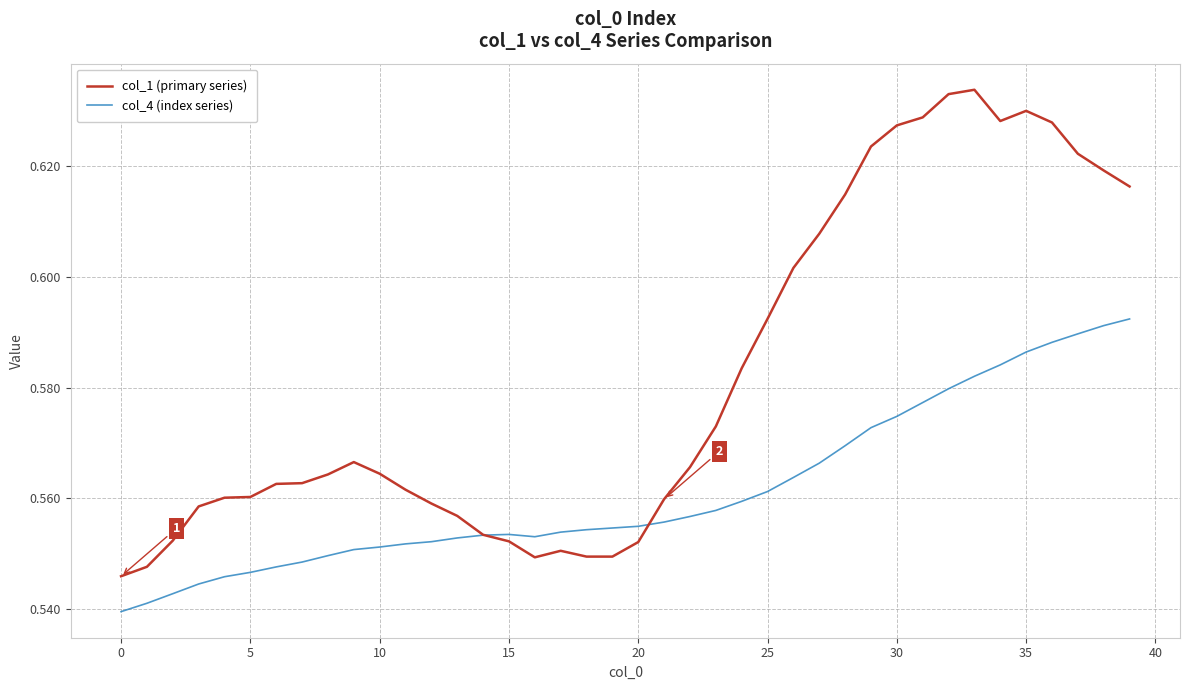

True or false: col_1 (primary series) has more than 0 points higher than both neighbors.

True